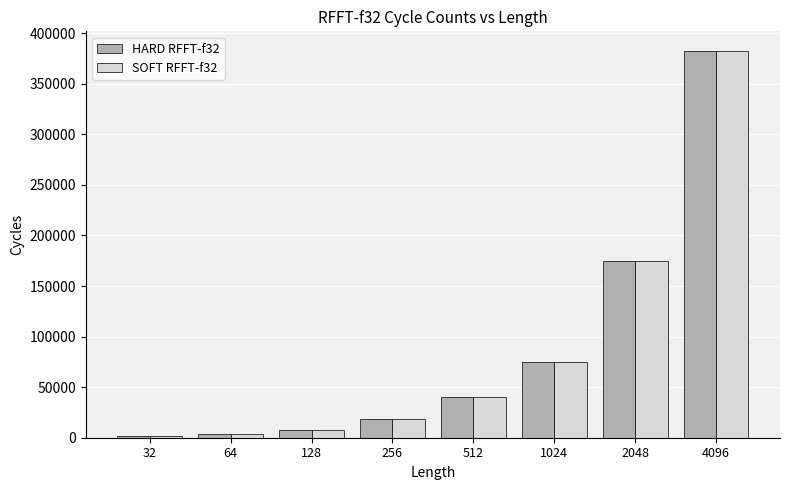

How many bars are there in each group?

2